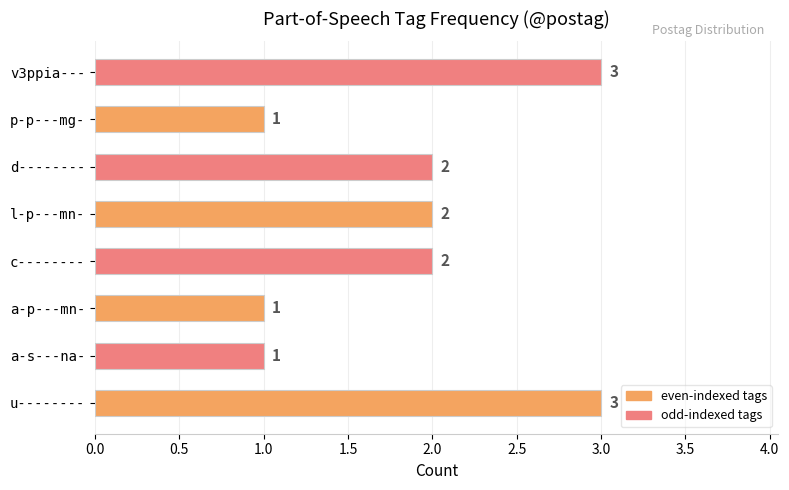

What value does the data have at v3ppia---?

3